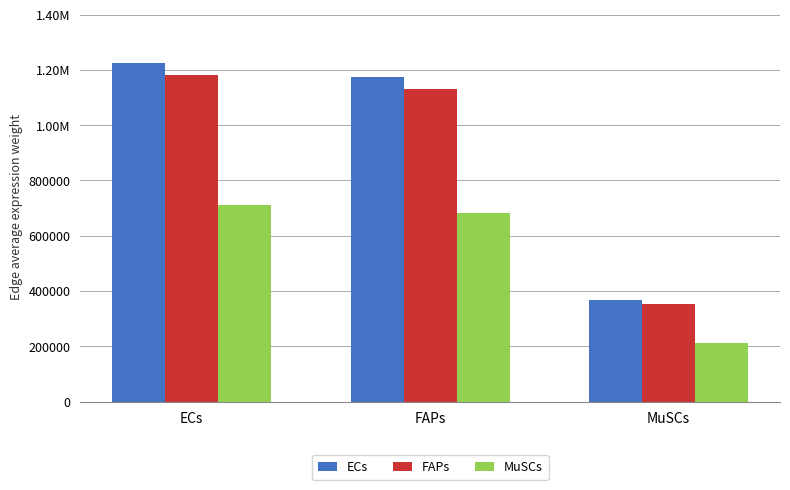

What are all the series names shown in the legend?

ECs, FAPs, MuSCs